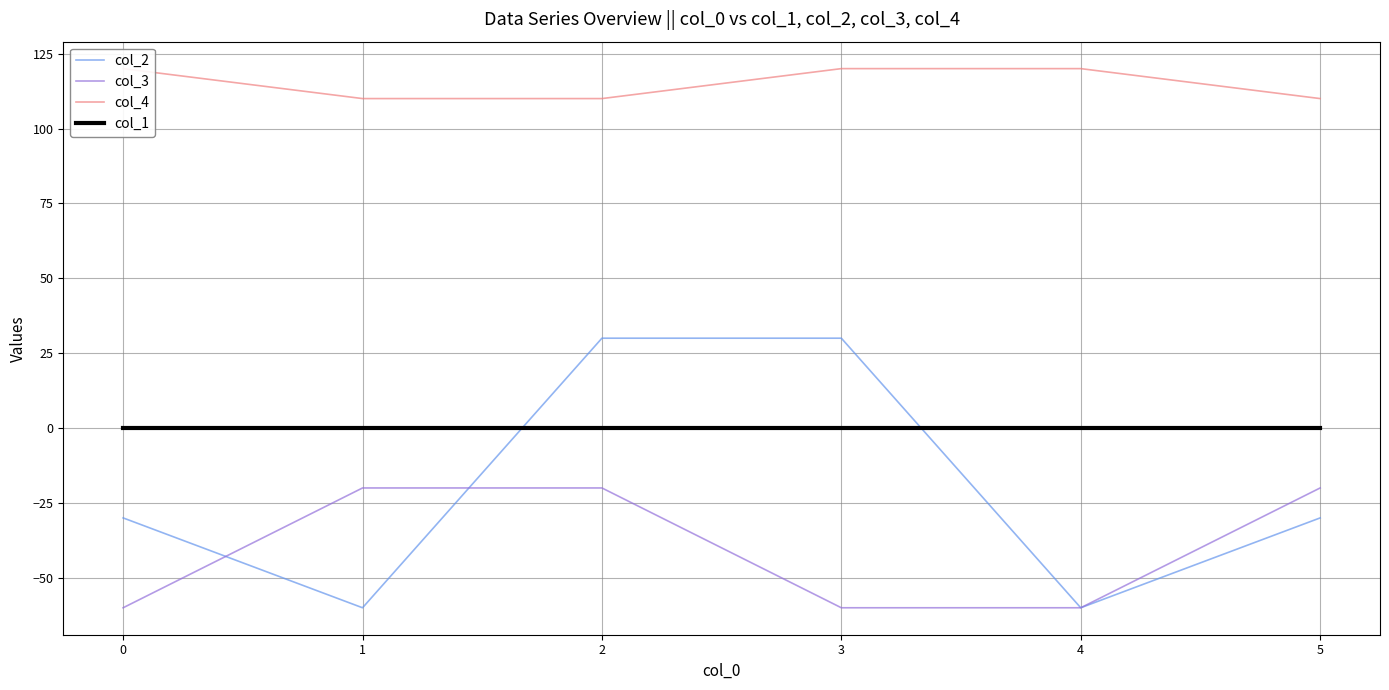

Where do col_2 and col_1 first cross each other?

1 and 2